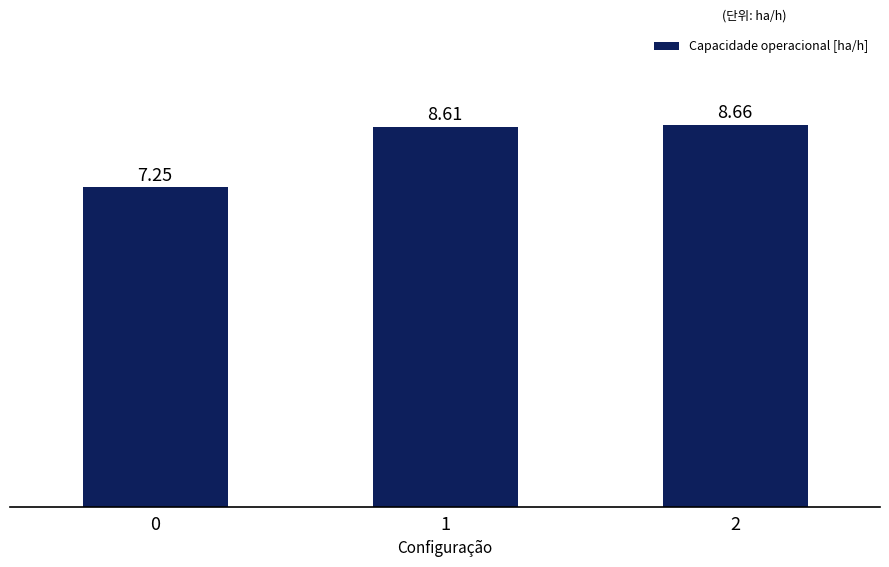

What value does the data have at 1?

8.6